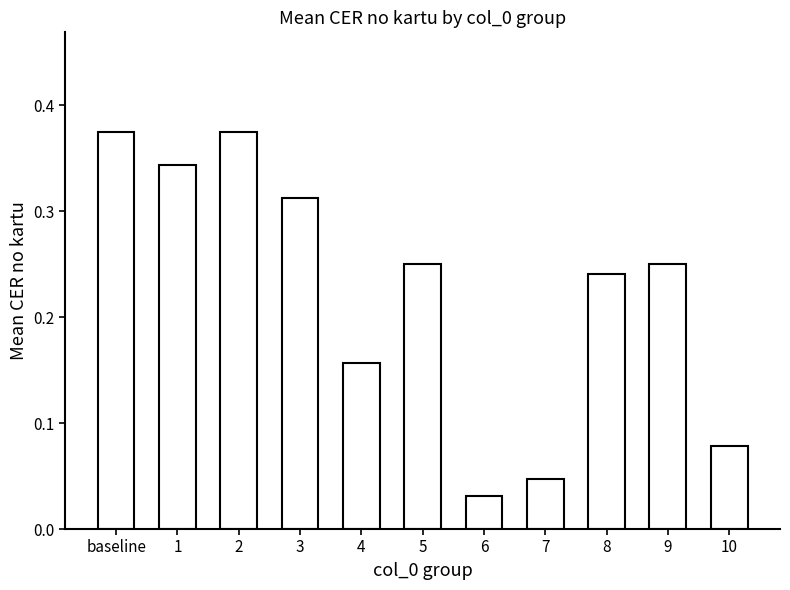

Where is the data nearest to the value 0?

6